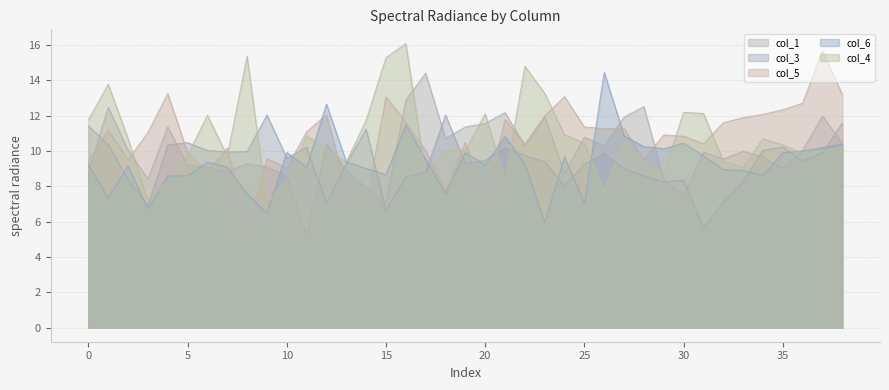

What is the difference between the col_5 values at 38 and 27?

1.9